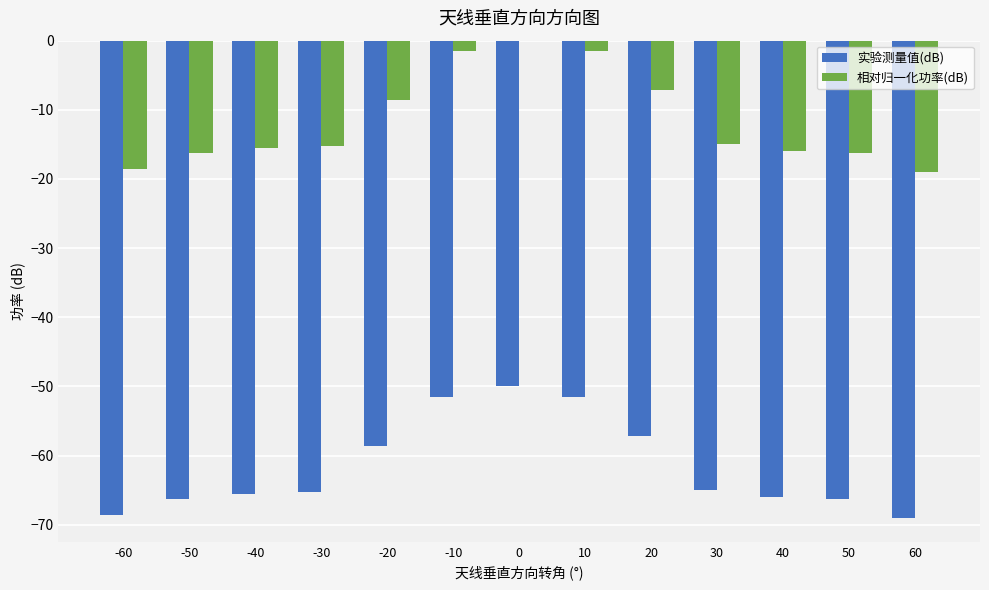

Read the 相对归一化功率(dB) value at 30.

-15.0